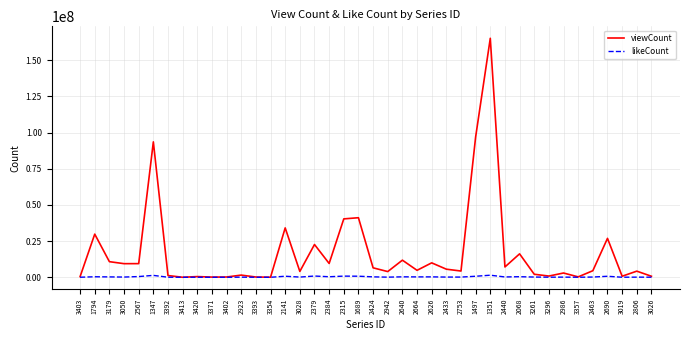

At which category is the sum across all series the highest?

1351